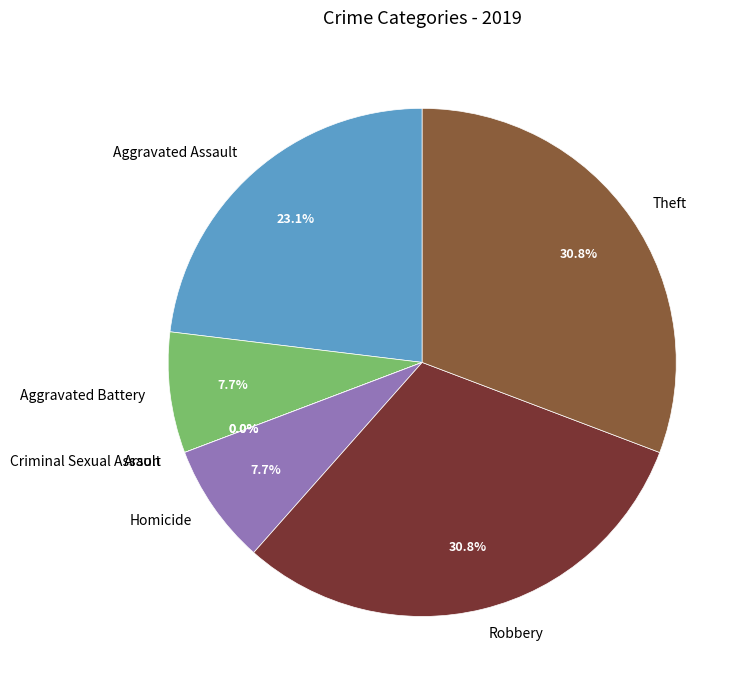

Is there any slice that represents more than half of the pie?

No